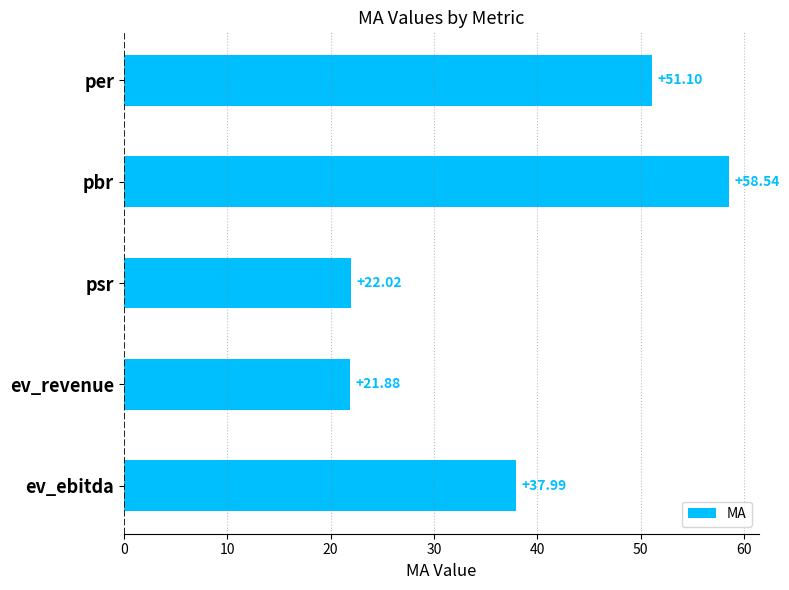

Rank the categories by value from highest to lowest.

pbr, per, ev_ebitda, psr, ev_revenue